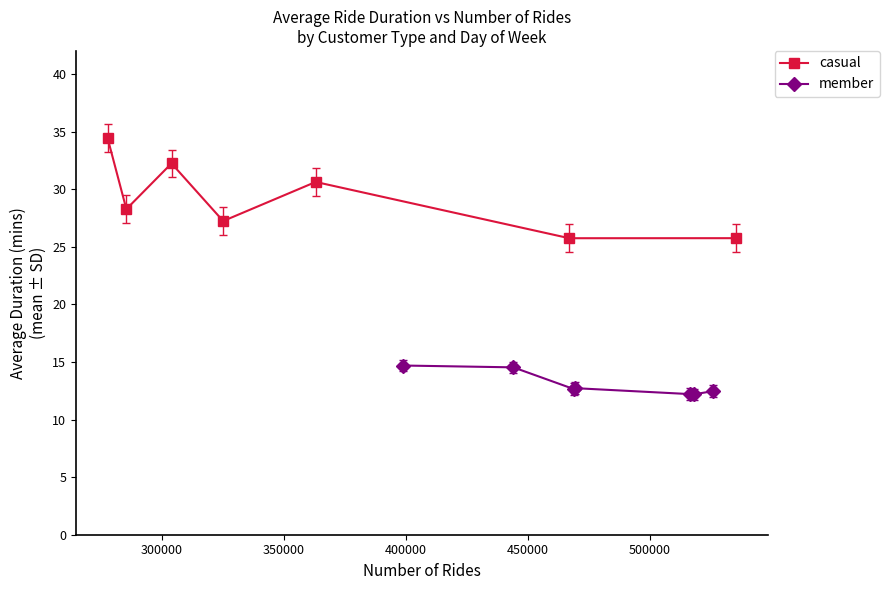

What is the value of the casual point at the 2nd from the left?

28.3